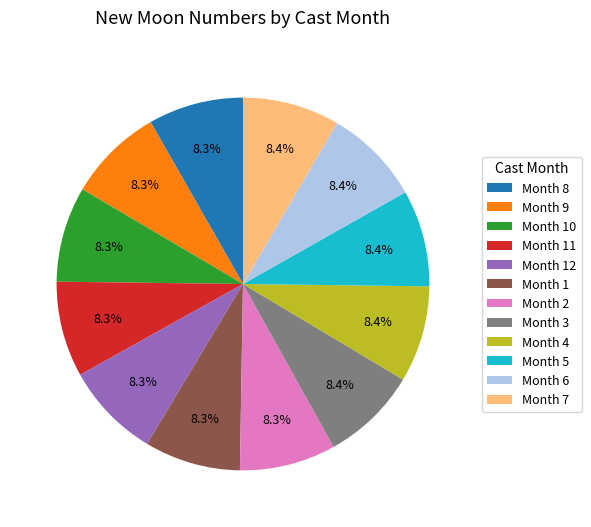

What is the total percentage of Month 4 and Month 7?

16.8%